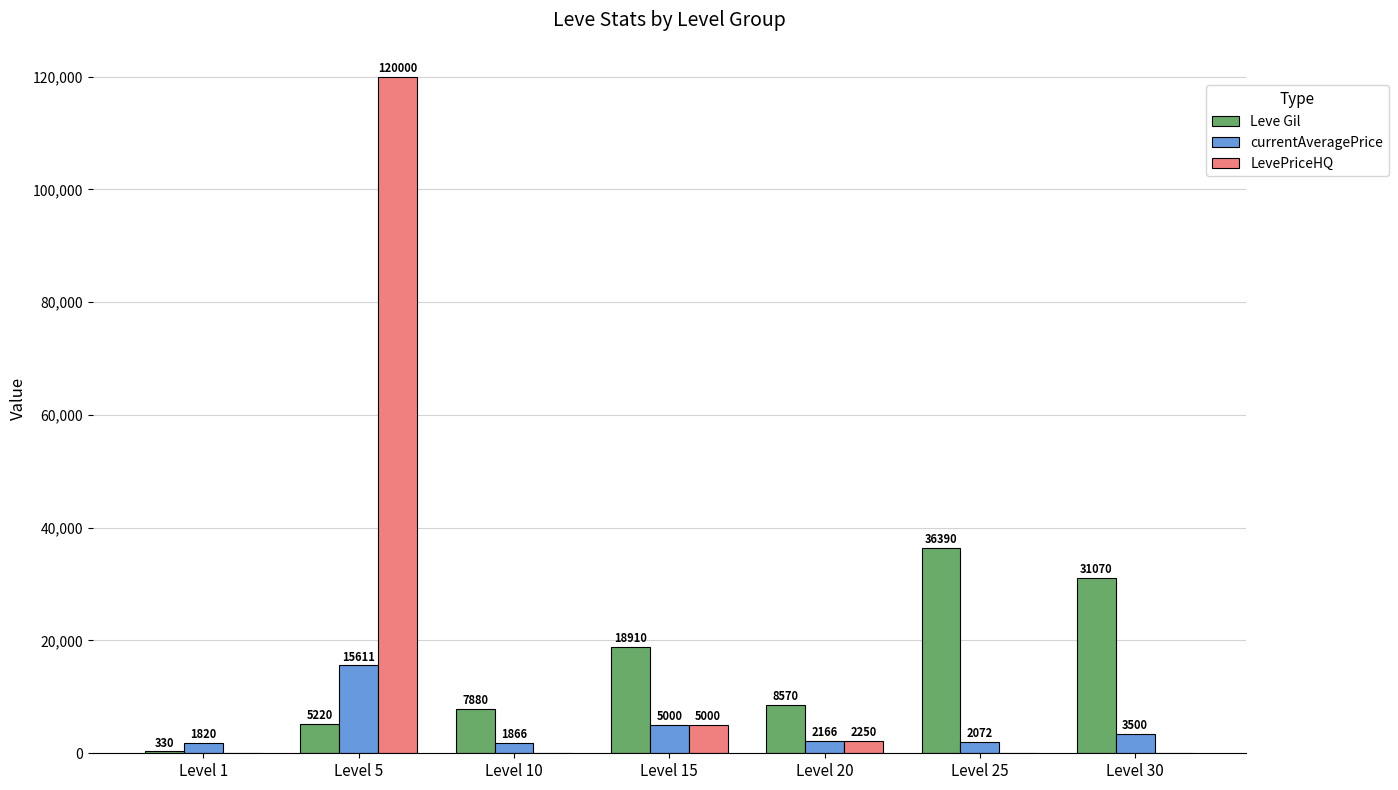

What is the spread (max minus min) of values at Level 1?

1820